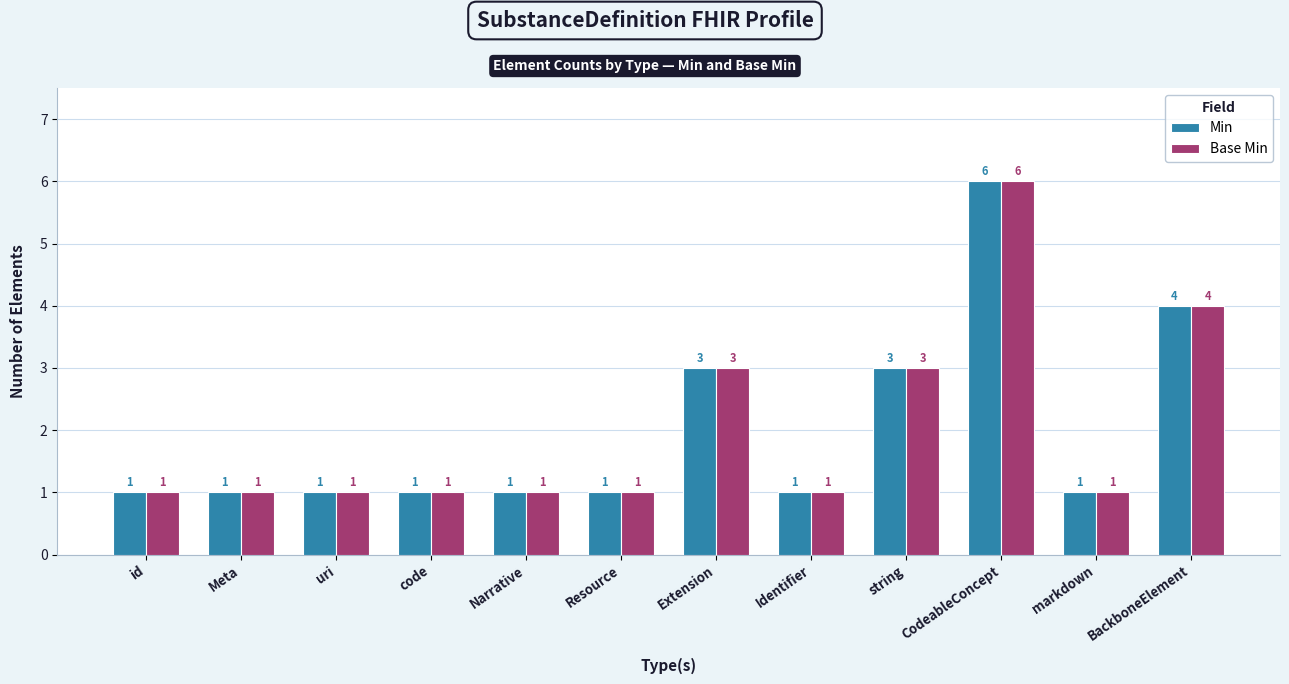

How many bars are there in each group?

2